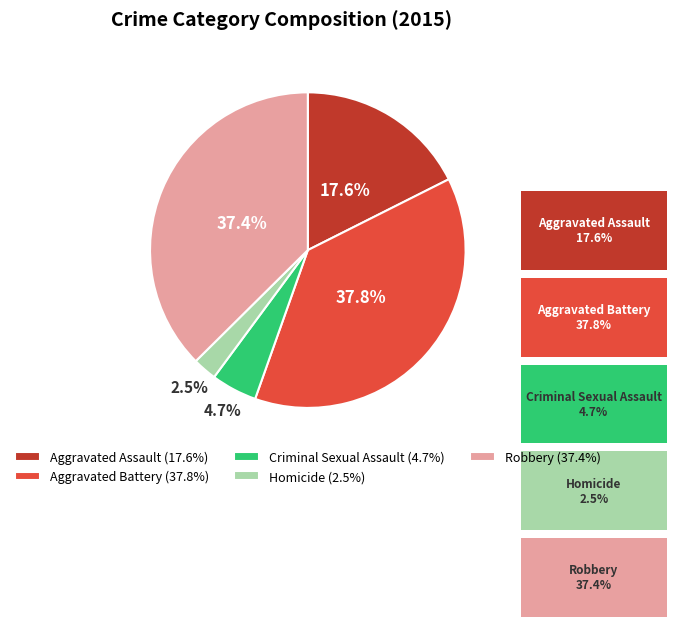

Does Criminal Sexual Assault represent more than half of the total?

No